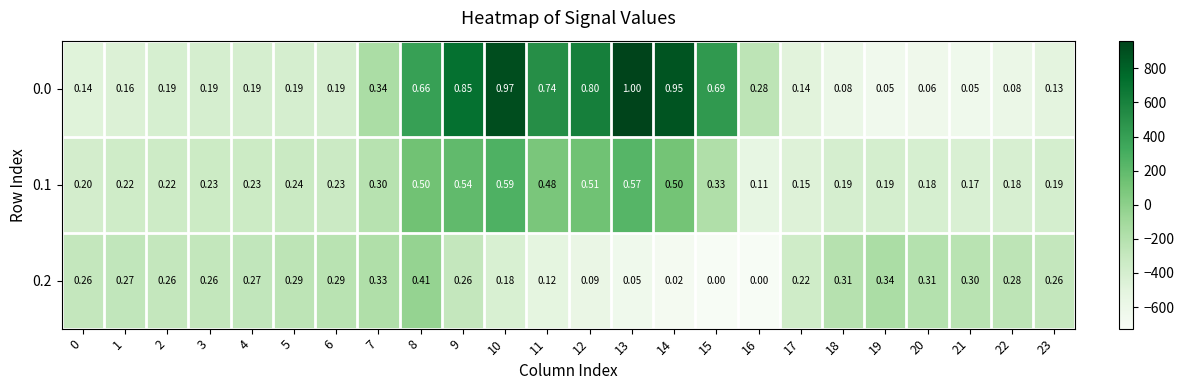

What is the greatest value displayed?

1.0